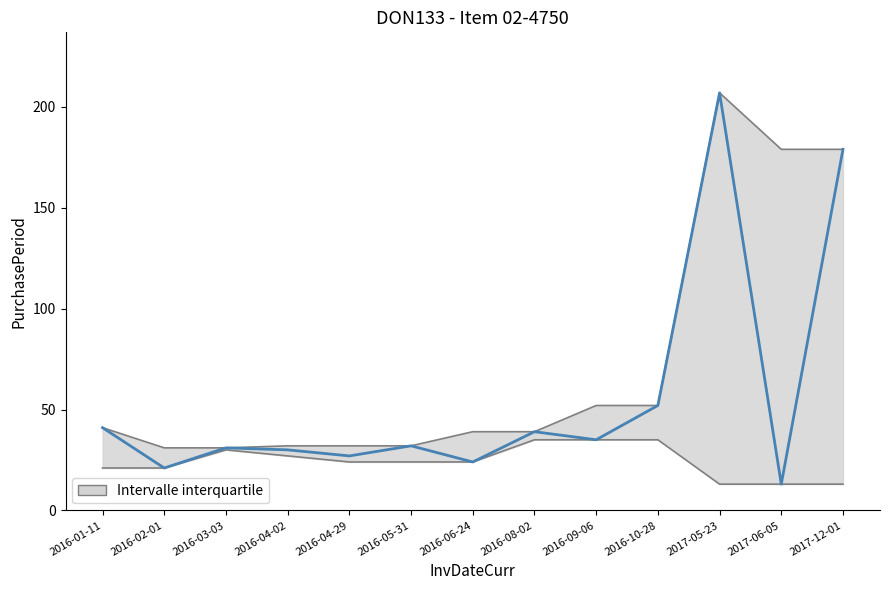

Where does the data first go above 32?

2016-01-11